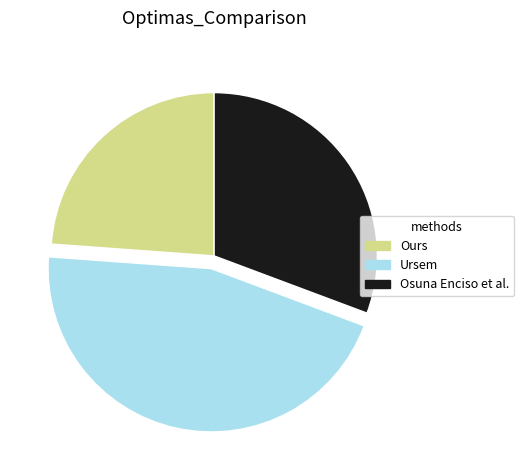

Is it true that Osuna Enciso et al. is 31% of the pie?

True